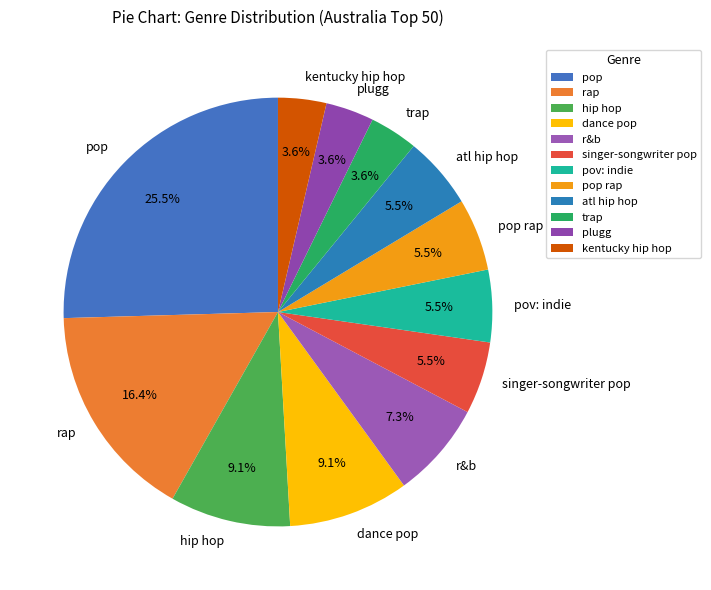

What is the ratio of the value at rap to the value at singer-songwriter pop?

3.0